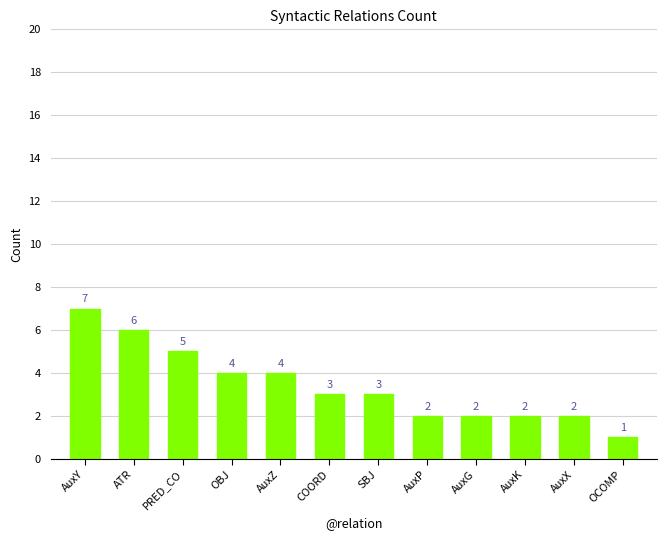

The chart shows a value of 2 at AuxK. True or false?

True